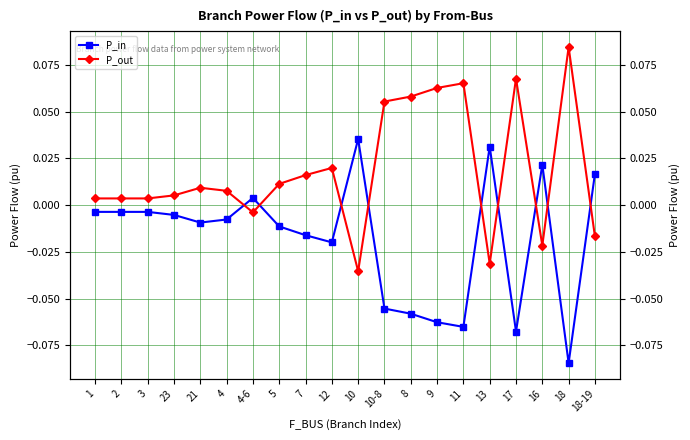

After their last crossing, which series has the higher values: P_out or P_in?

P_in